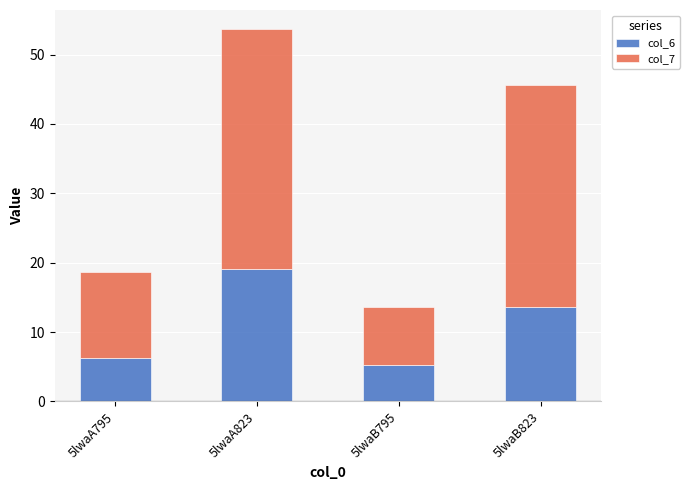

The value of col_6 at 5lwaA795 is 6.2. True or false?

True